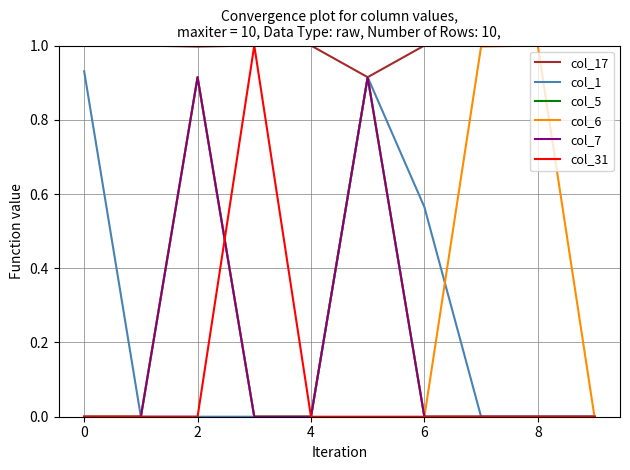

Does the chart display data point markers on the line(s)?

No